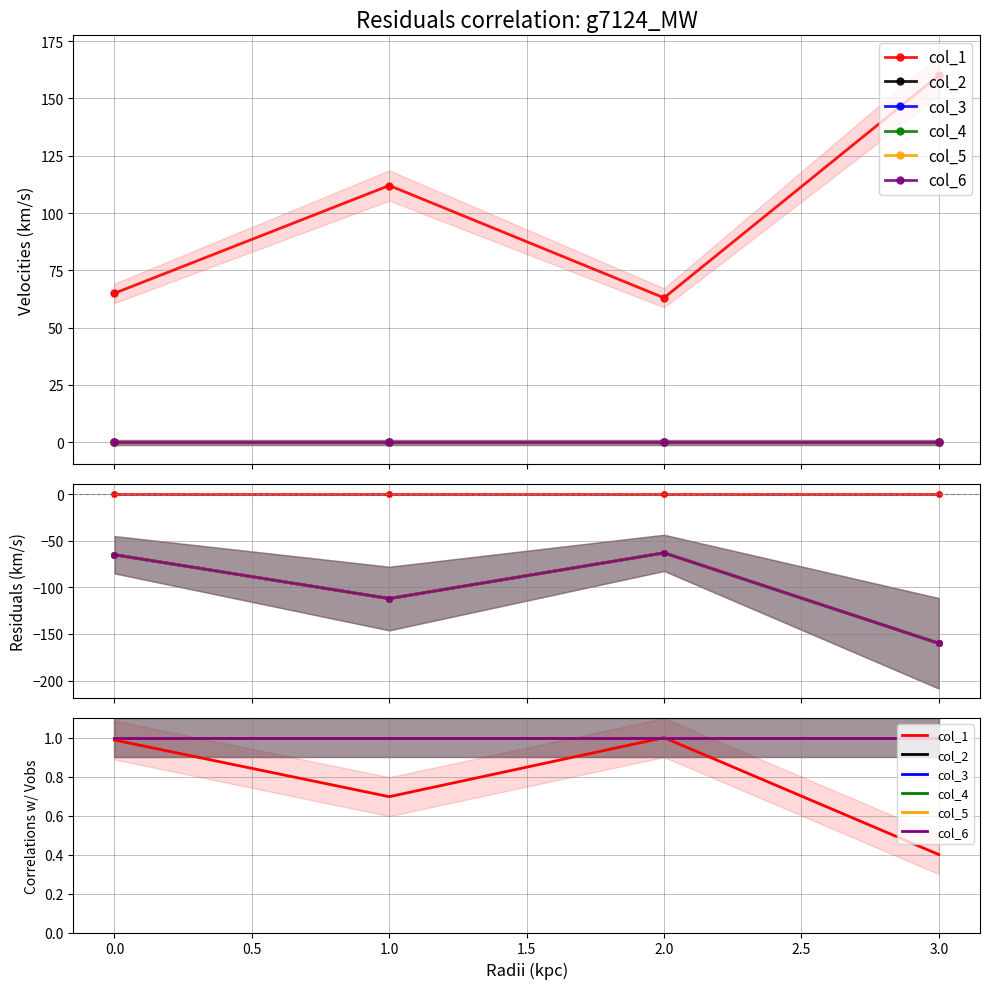

What is the minimum value for col_1?

0.4